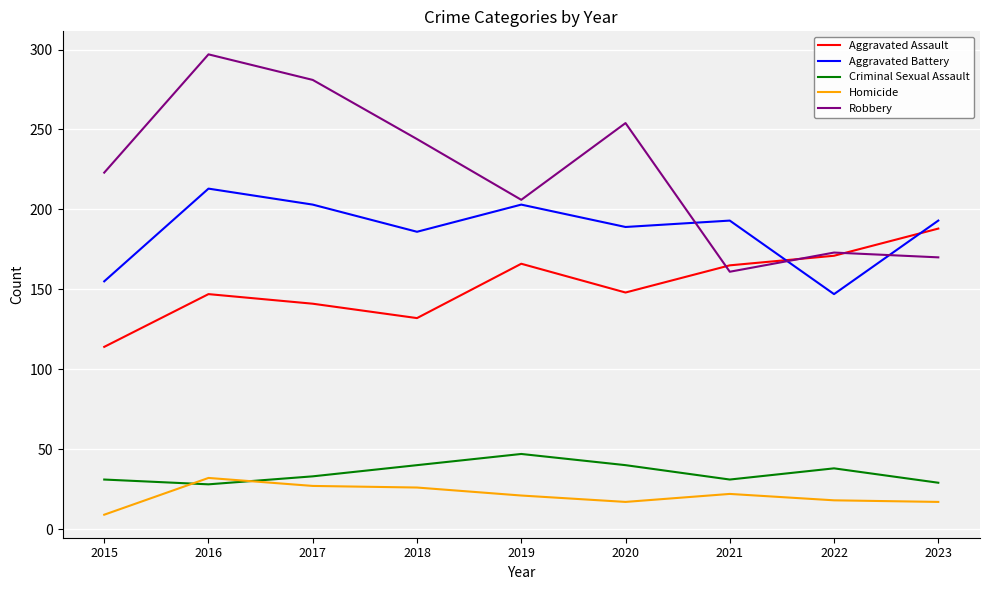

How many series are shown in this chart?

5